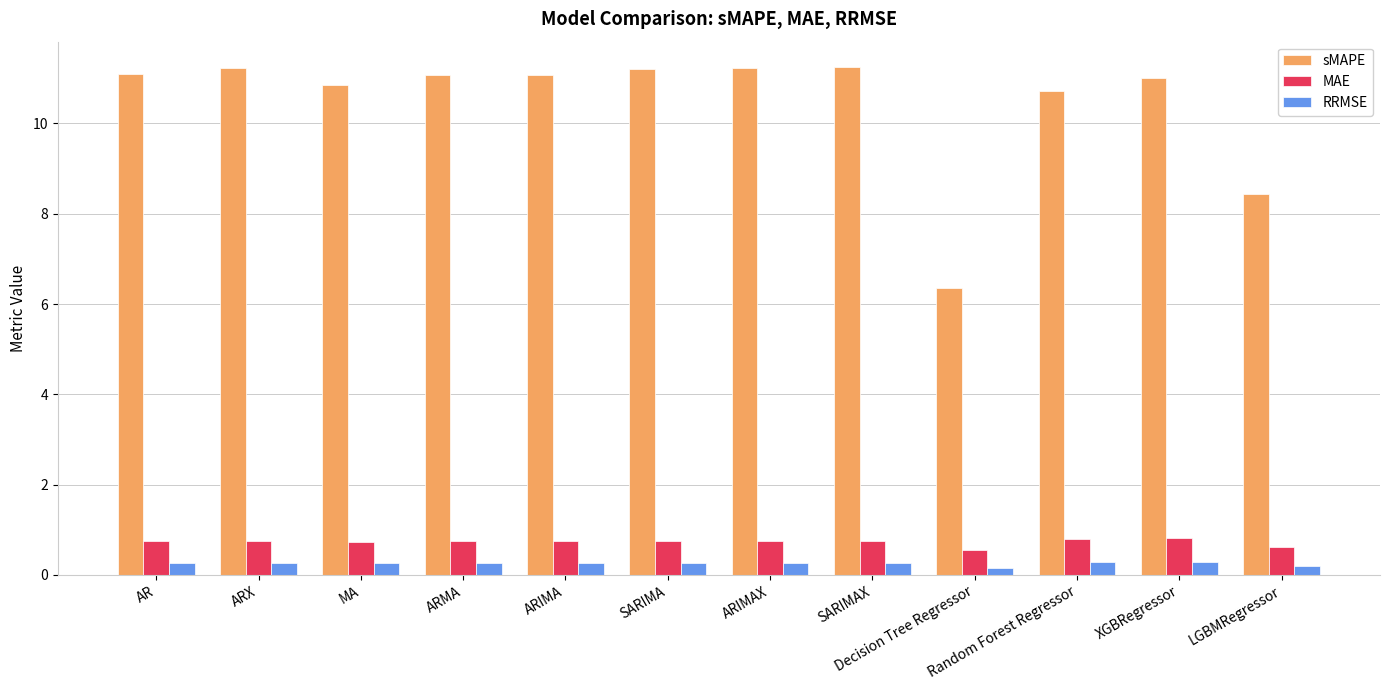

What is the maximum value for sMAPE?

11.3